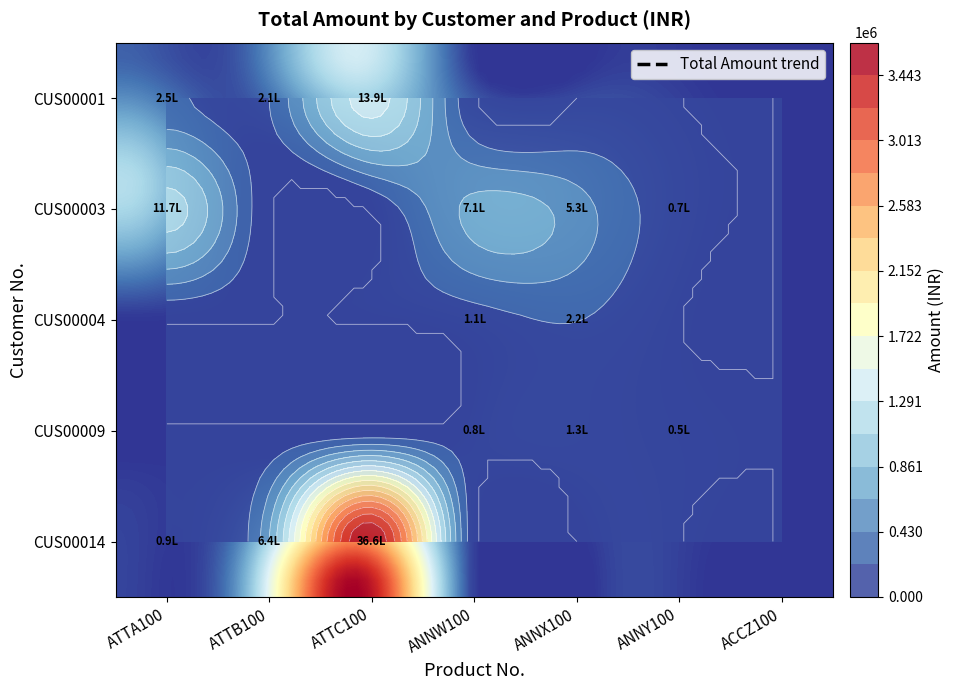

Which series has the widest spread of values?

CUS00014